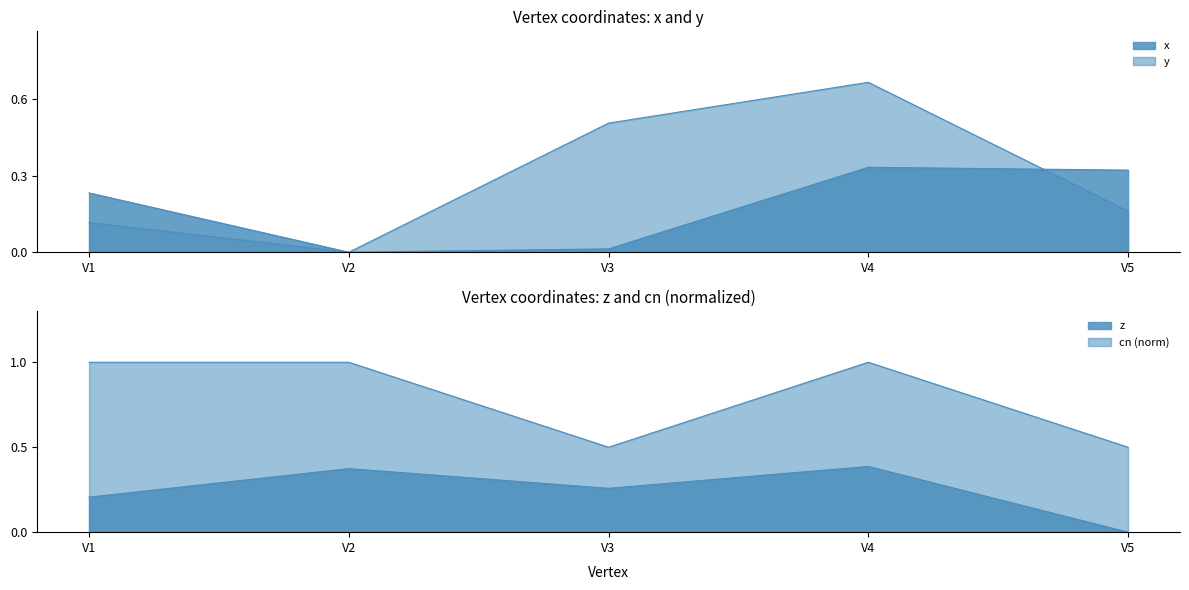

What is the approximate value of cn at V5?

0.5